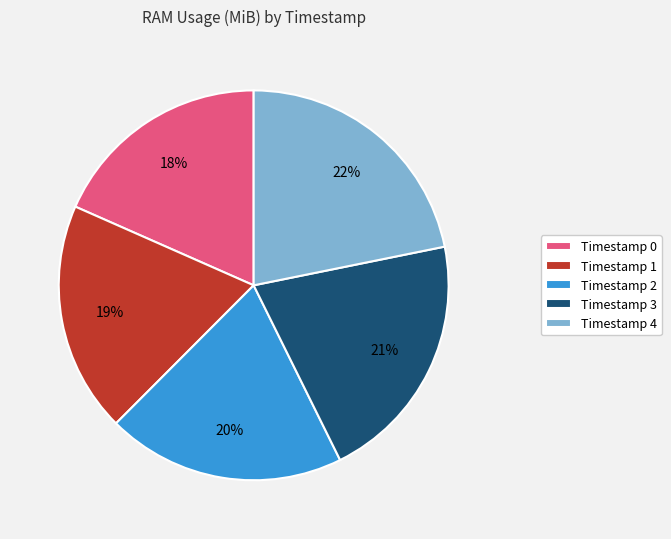

To the nearest percent, what is the average slice percentage?

20%